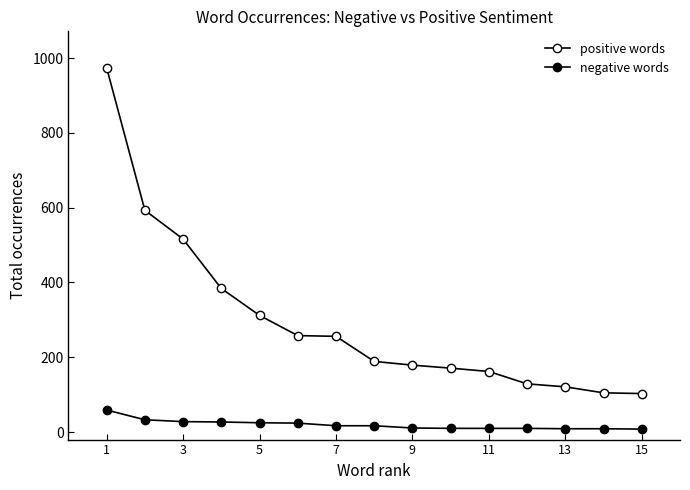

Which series has the largest range (max minus min)?

positive words